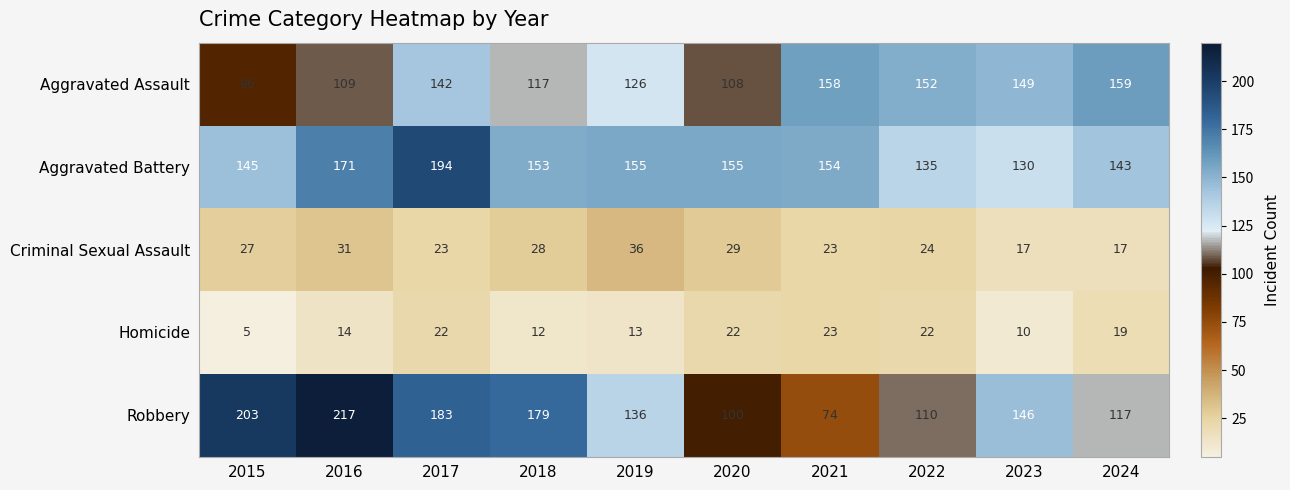

What is the average value of the Aggravated Assault series?

132